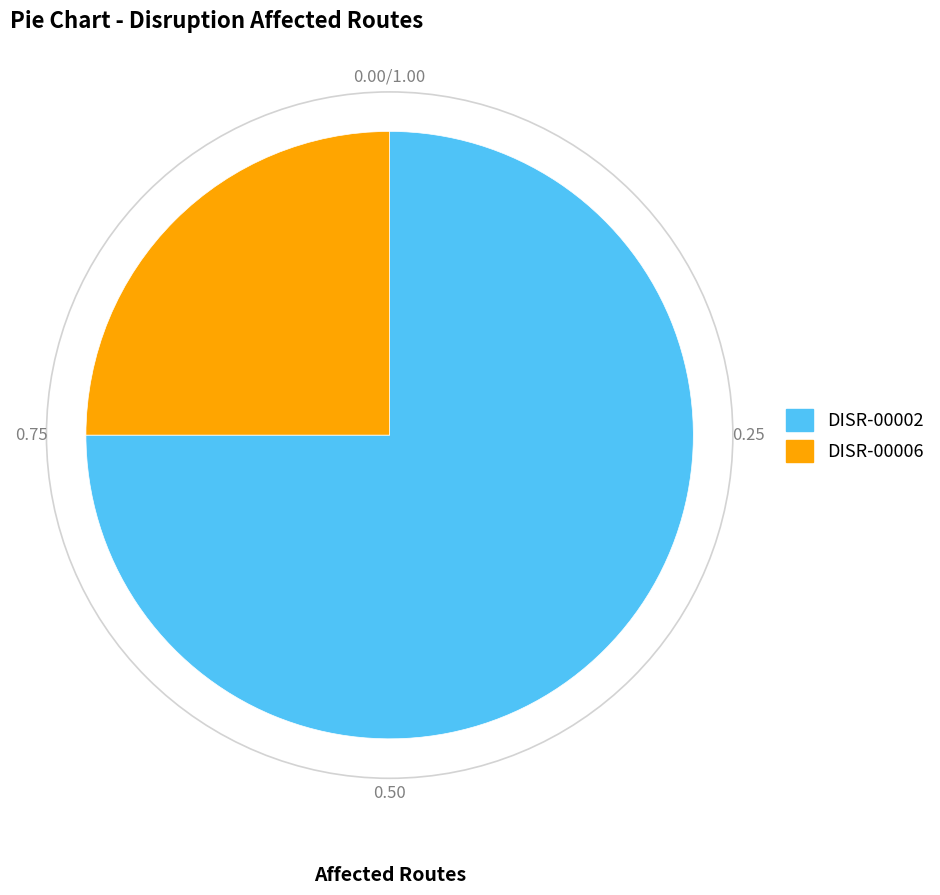

Which slice is the largest?

DISR-00002